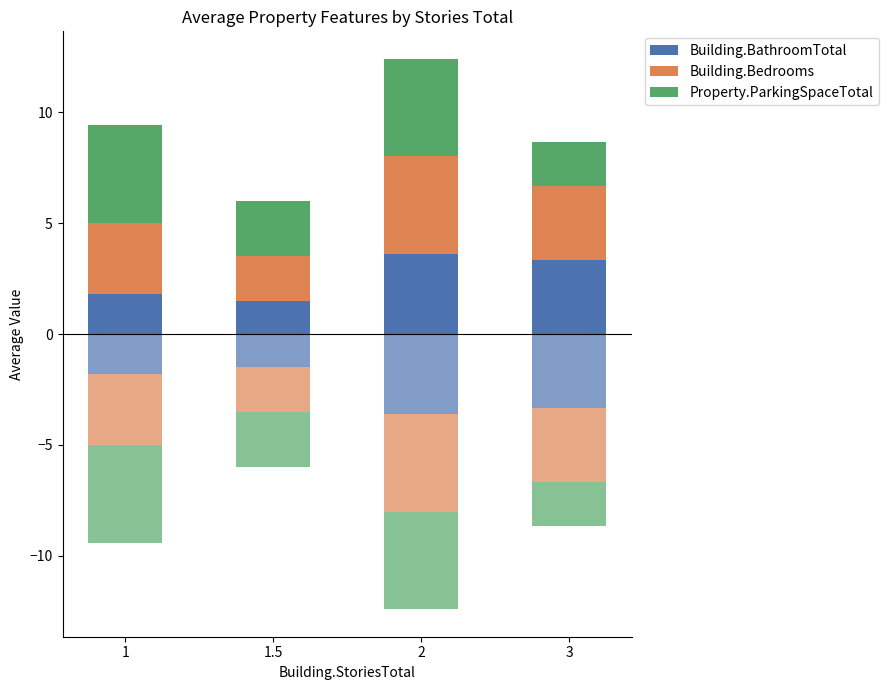

Count the number of categories in the chart.

4